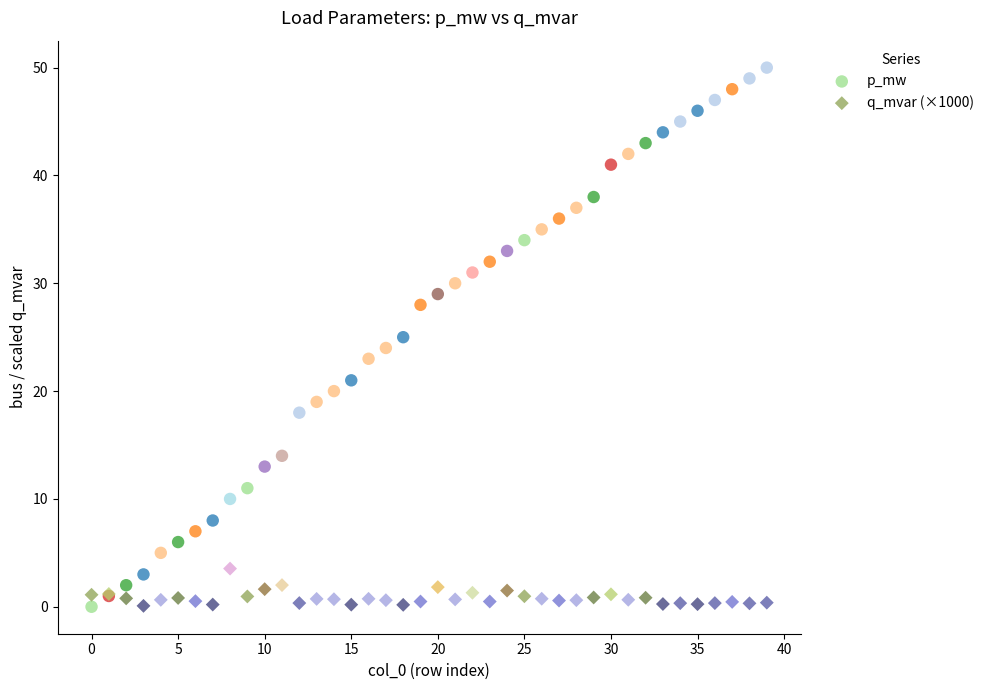

Which series has the widest spread of Y values?

p_mw